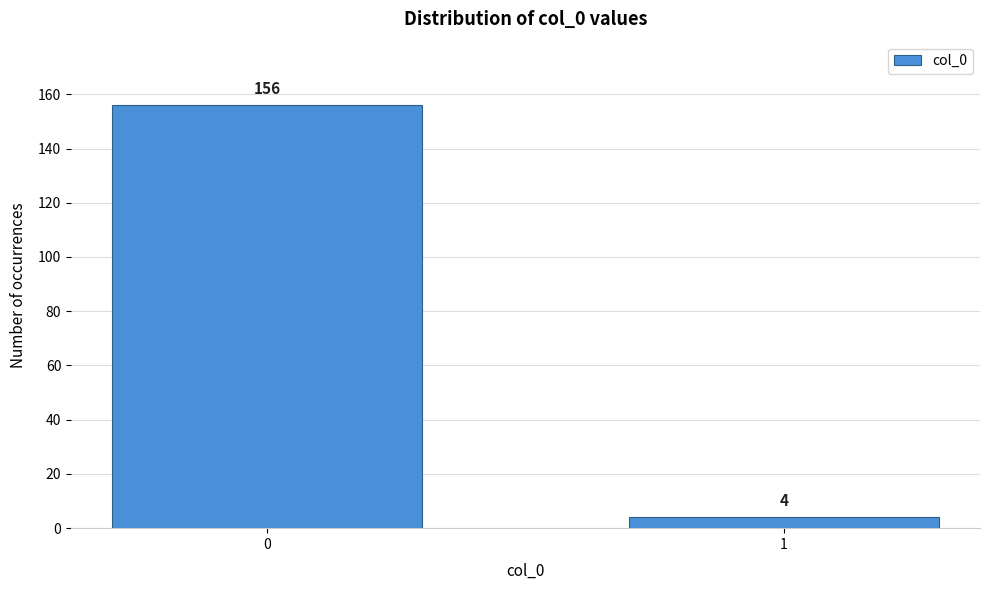

Reading right to left, extract all data points from this chart.

1=4	0=156